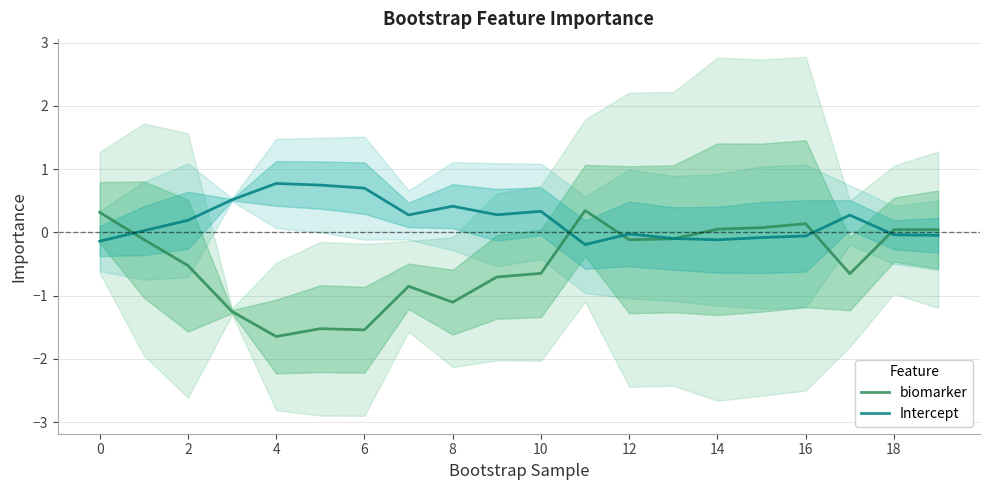

What is the approximate value of biomarker at 8?

-1.1